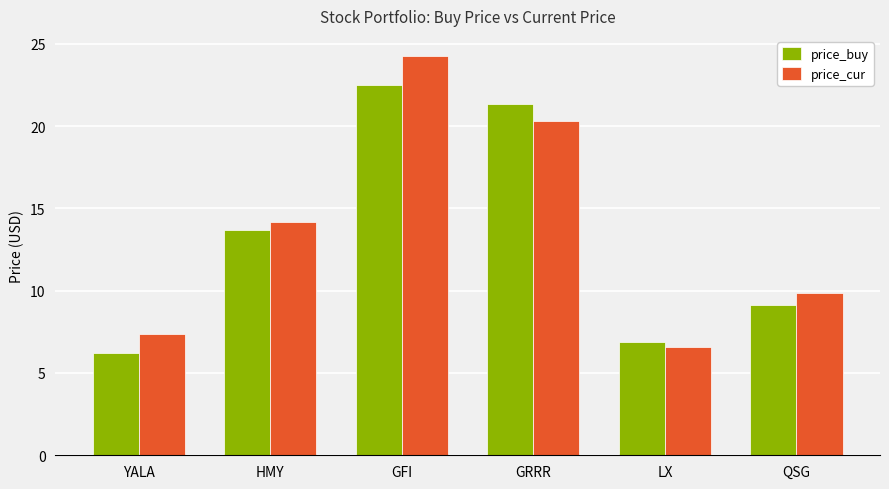

What is the sum of the price_cur values at GFI and QSG?

34.1